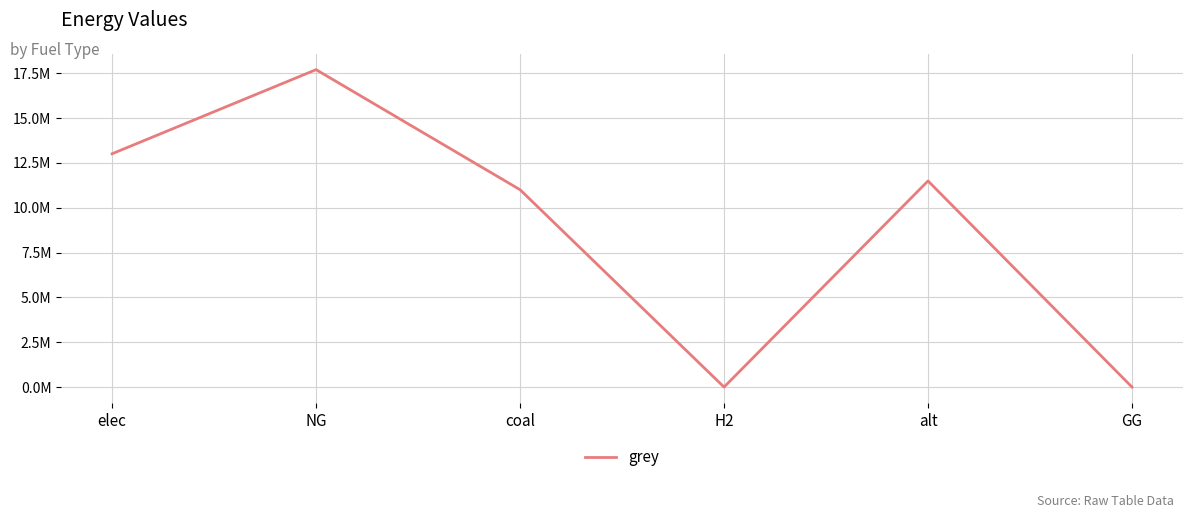

Reading right to left, extract all data points from this chart.

GG=0.0	alt=11493158.9	H2=0.0	coal=11004064.7	NG=17697963.2	elec=13008314.2